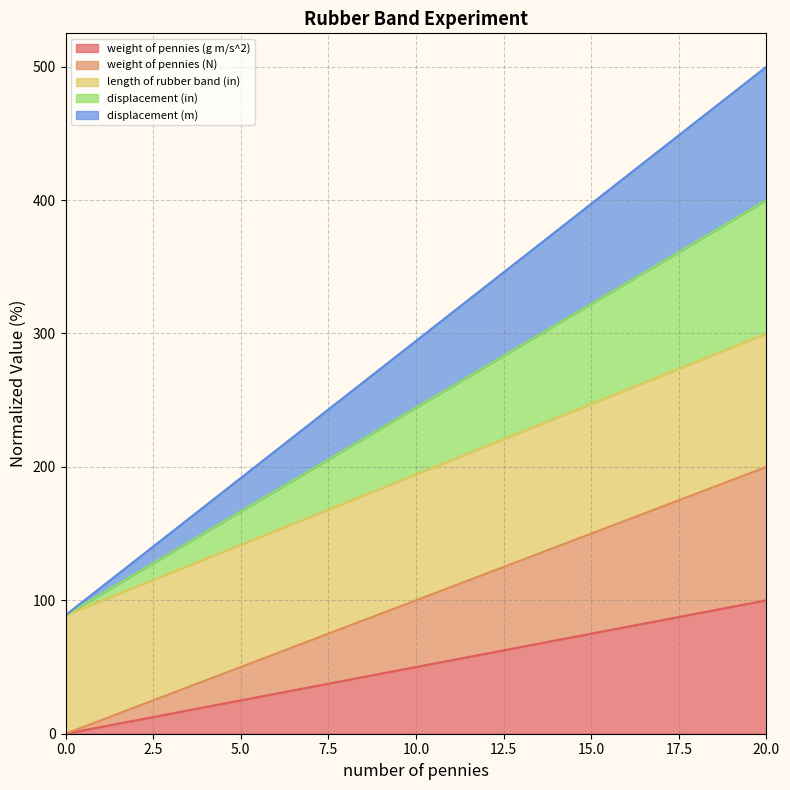

How many values in the displacement (in) series exceed 244?

3